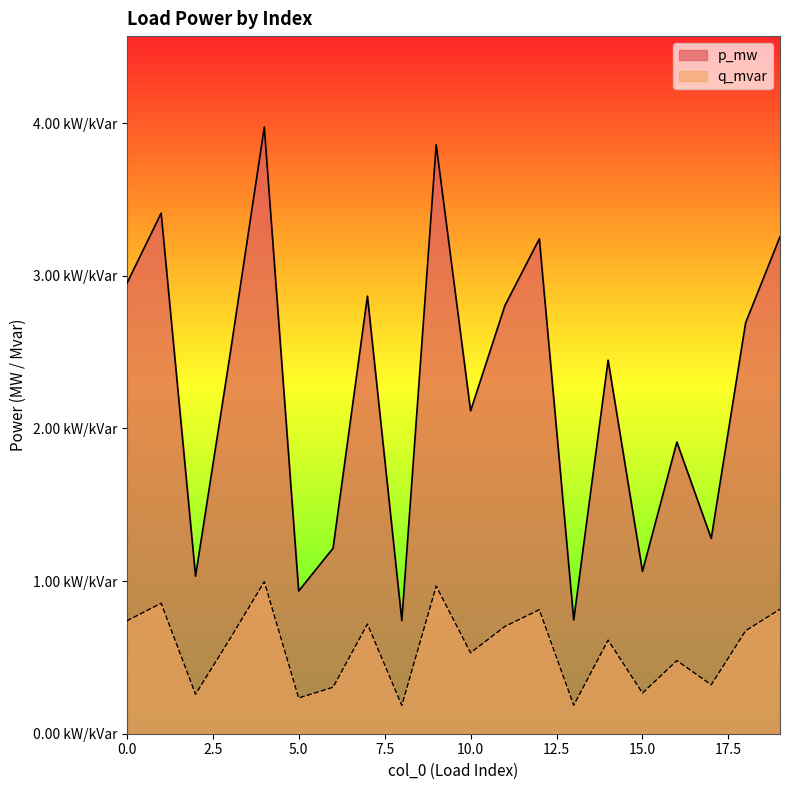

At 8, list the series in order from smallest to largest.

q_mvar, p_mw